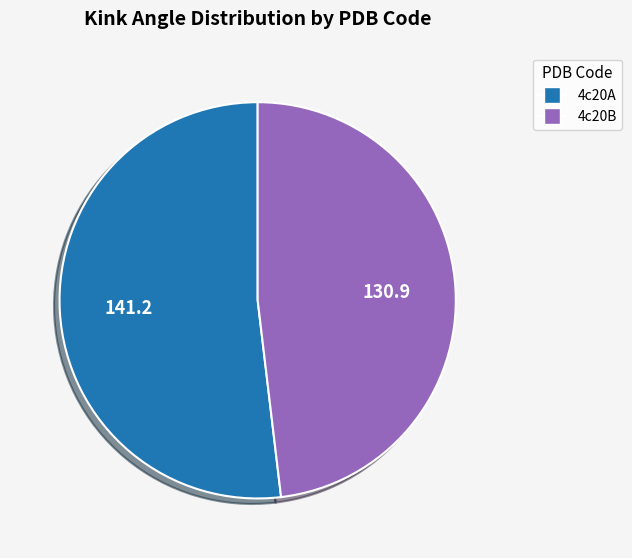

Between 4c20A and 4c20B, which is larger?

4c20A